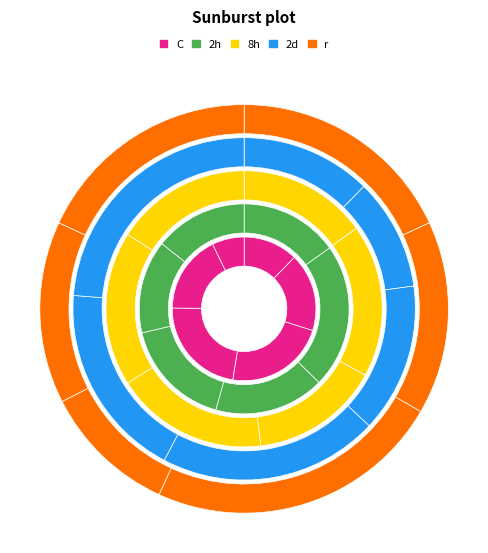

To the nearest percent, what percentage of the pie is 20?

18%